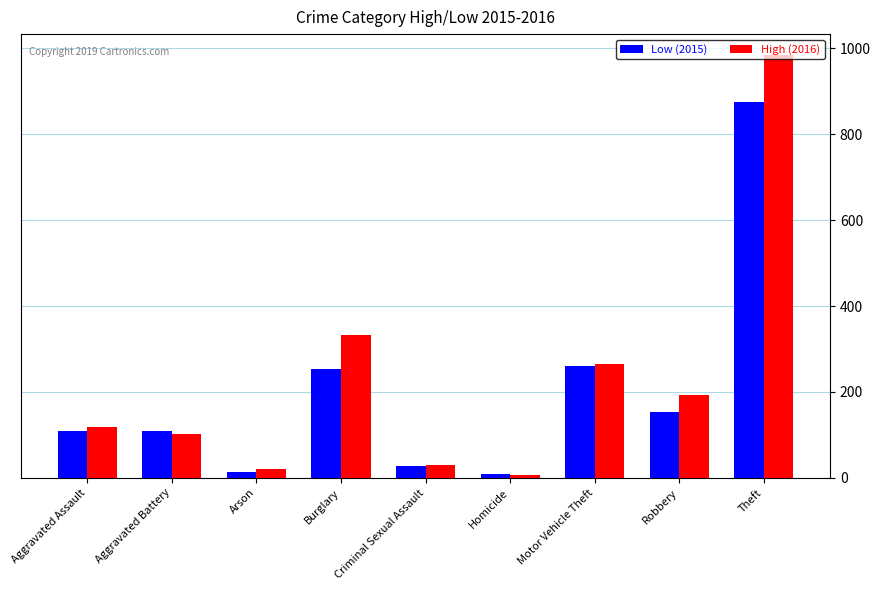

What is the maximum value for Low (2015)?

874